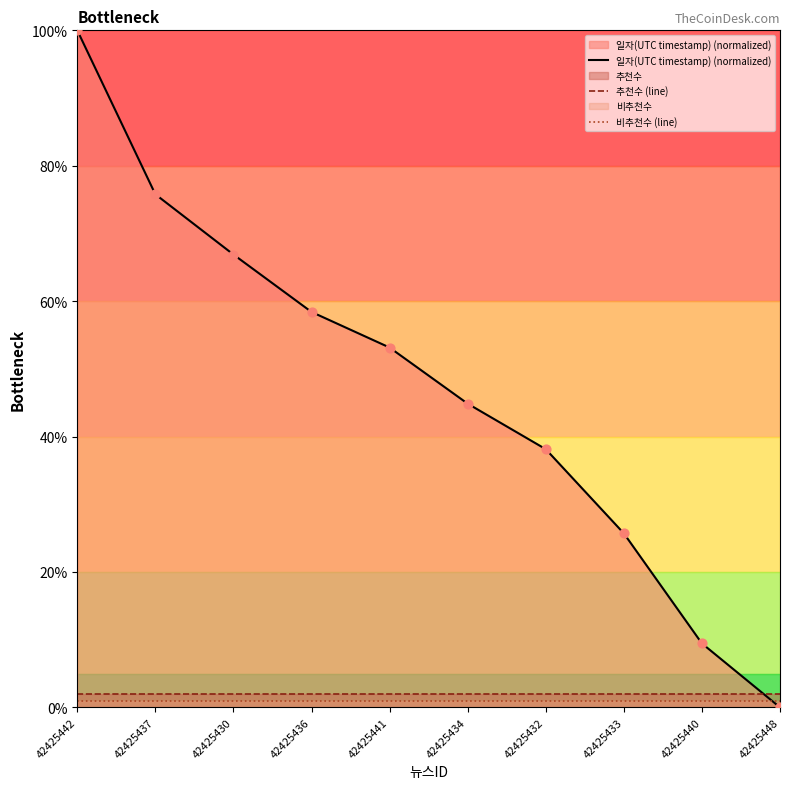

At how many categories does at least one series exceed 7?

9